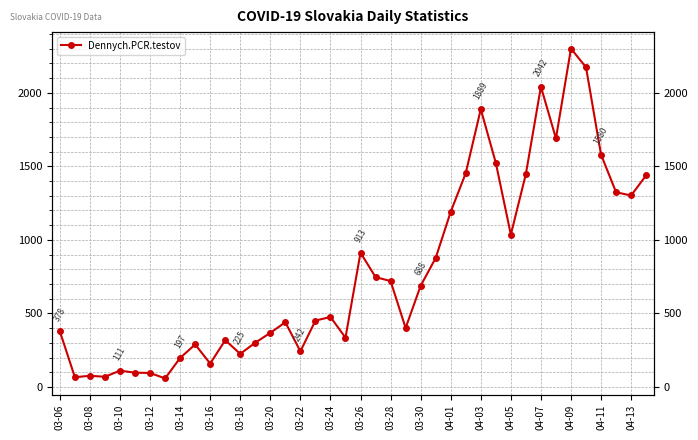

Where is the first local minimum?

03-08